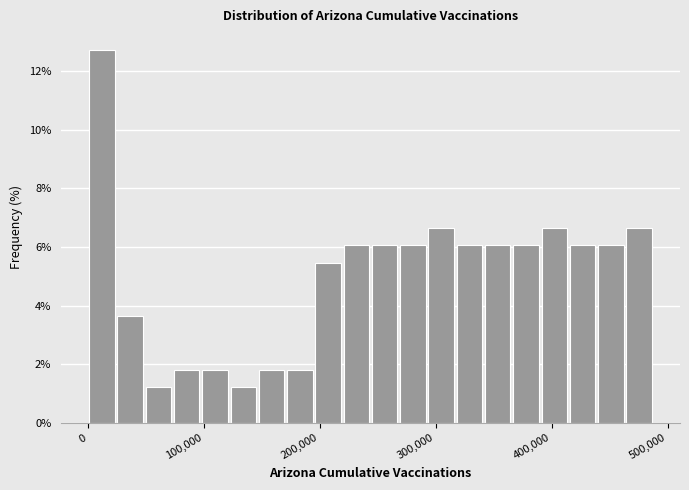

Around what value on the x-axis is the tallest bar? Give the approximate position of its centre, as read against the axis.

10000